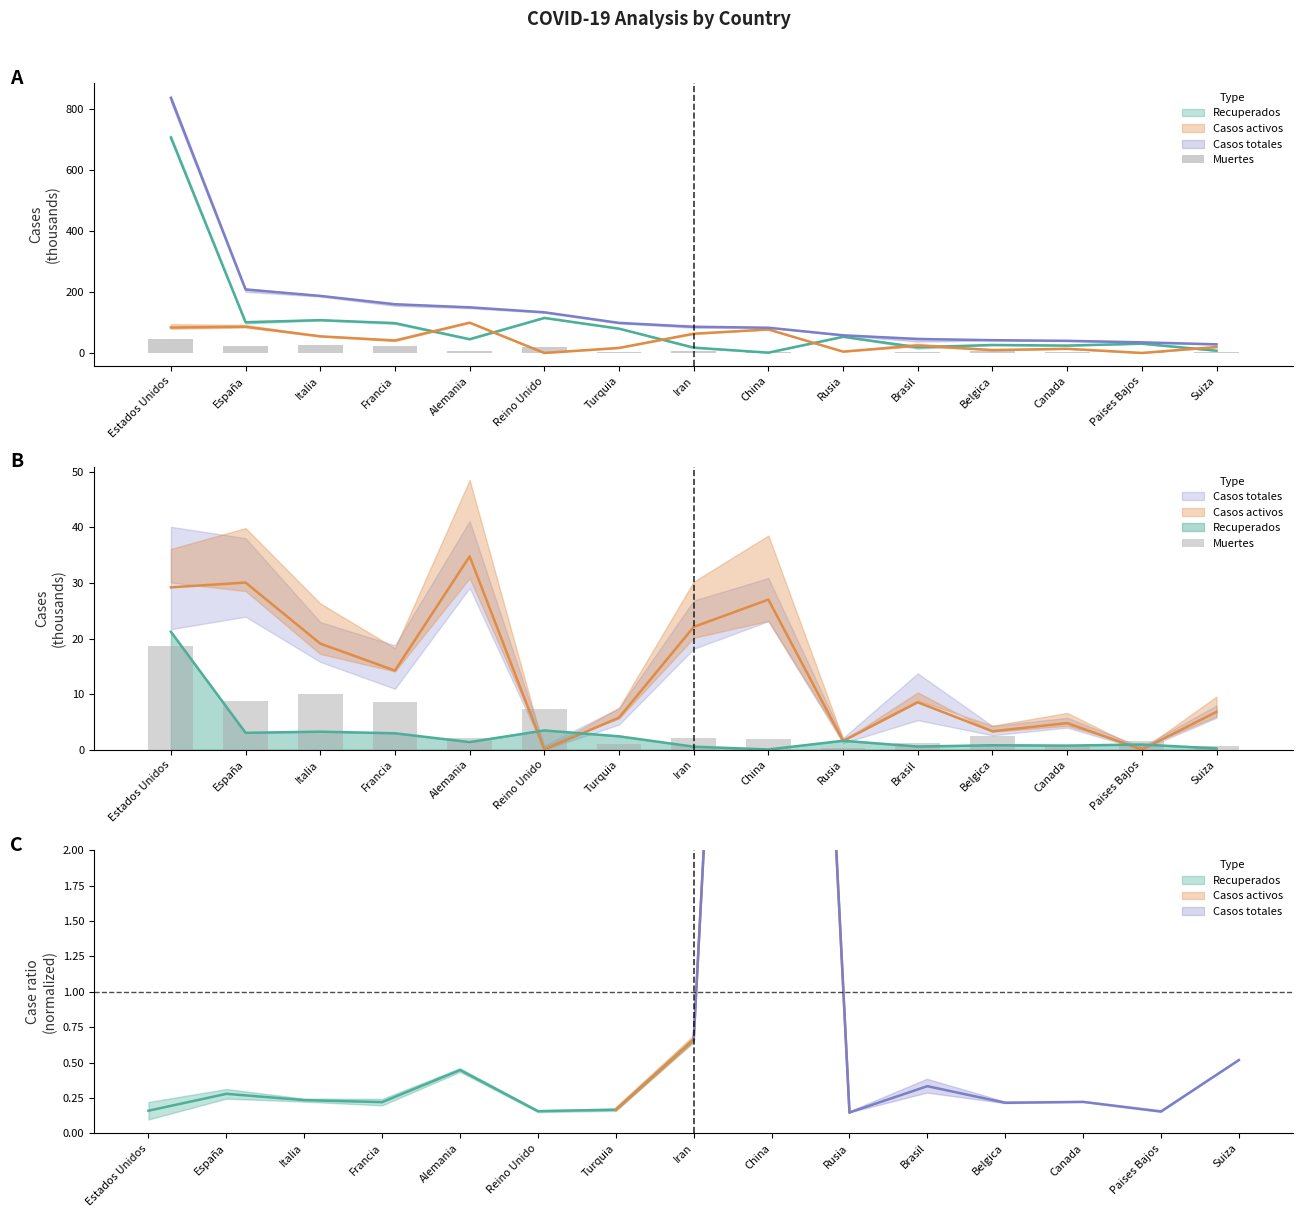

What is the average value?

4.5